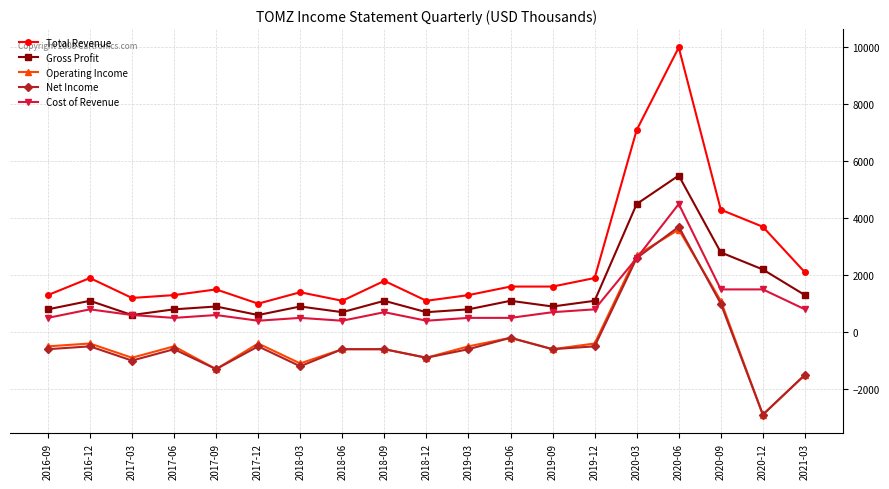

At which category is the sum across all series the highest?

2020-06